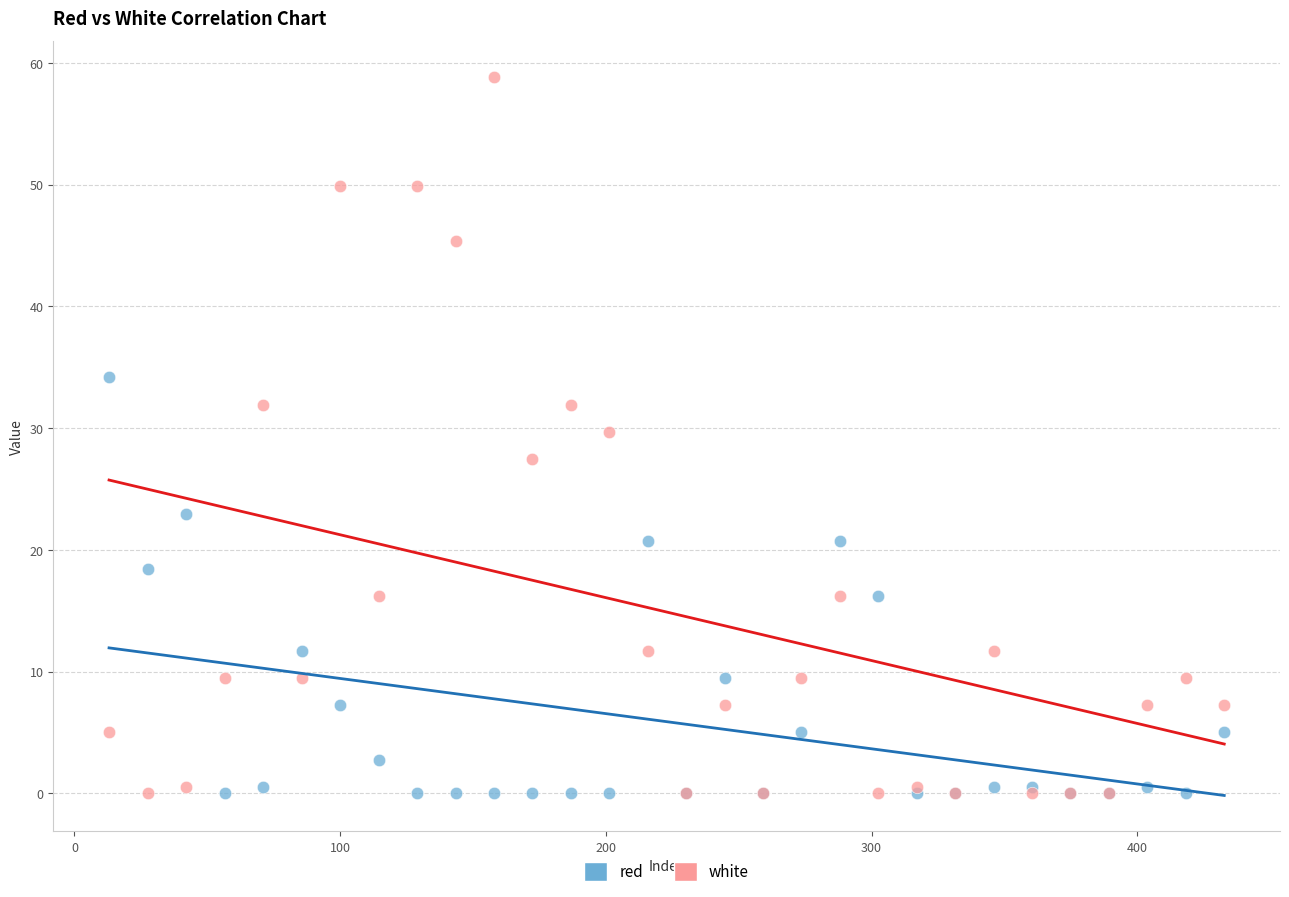

What is the X range (max minus min) for the scatter plot?

419.8